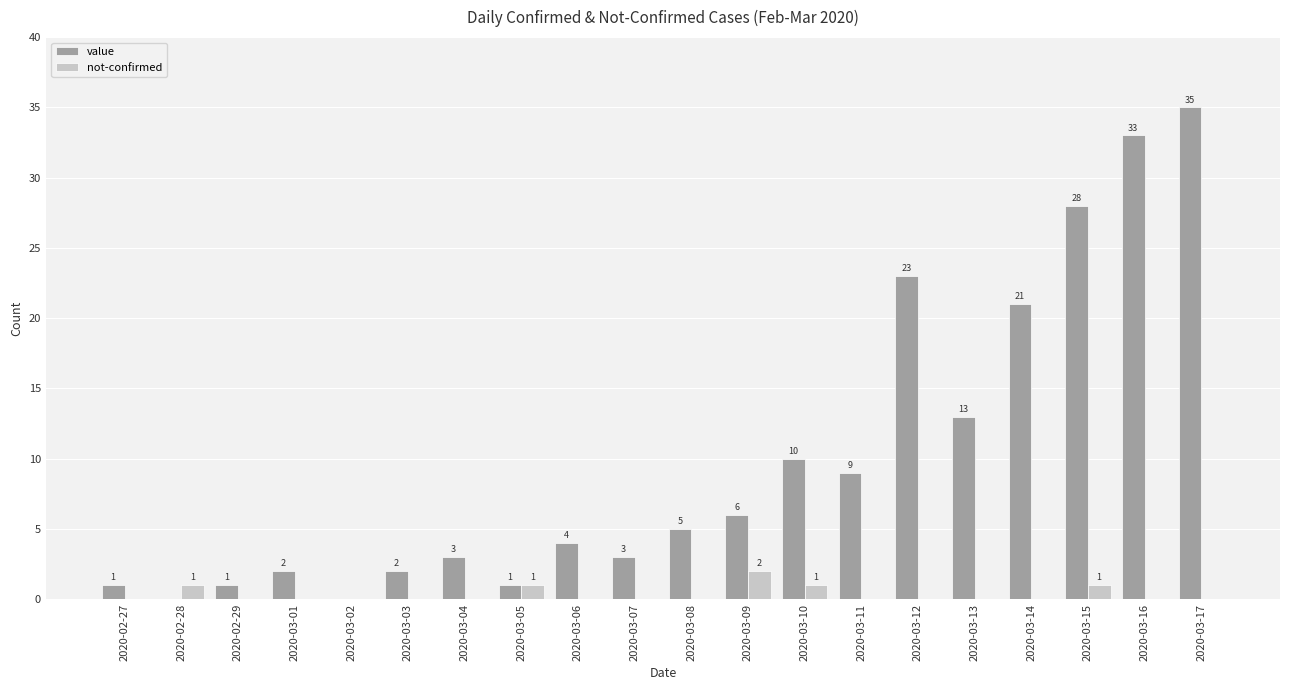

Reading left to right, transcribe all the data shown in this chart.

value: 1	0	1	2	0	2	3	1	4	3	5	6	10	9	23	13	21	28	33	35
not-confirmed: 0	1	0	0	0	0	0	1	0	0	0	2	1	0	0	0	0	1	0	0